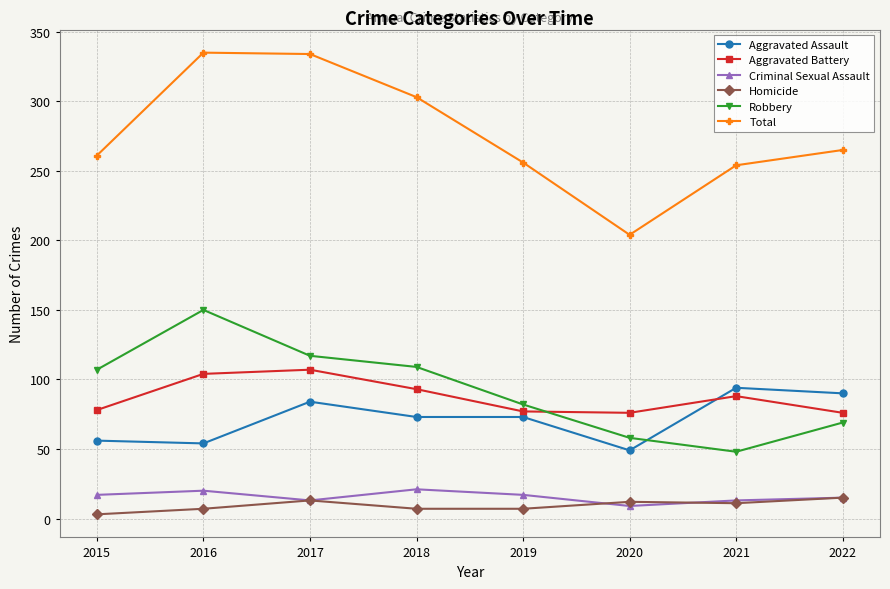

At which label does Total reach its minimum?

2020